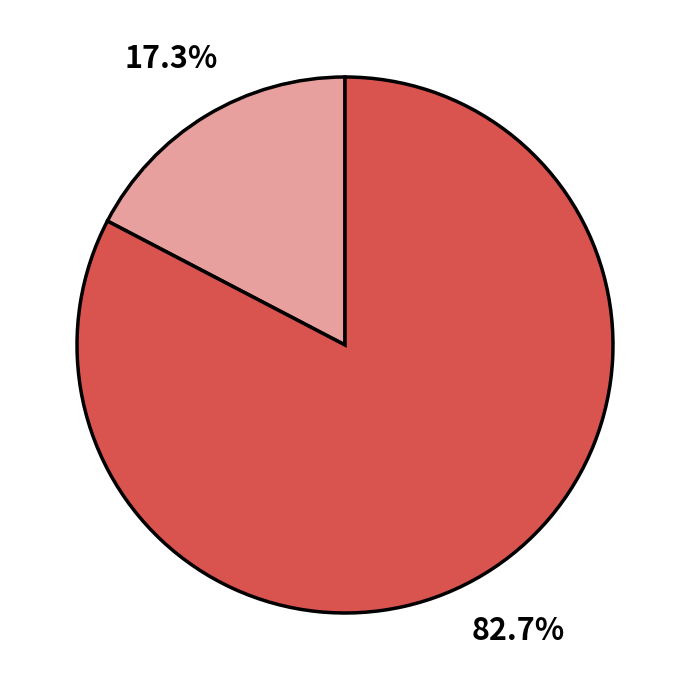

Is there any slice that represents more than half of the pie?

Yes